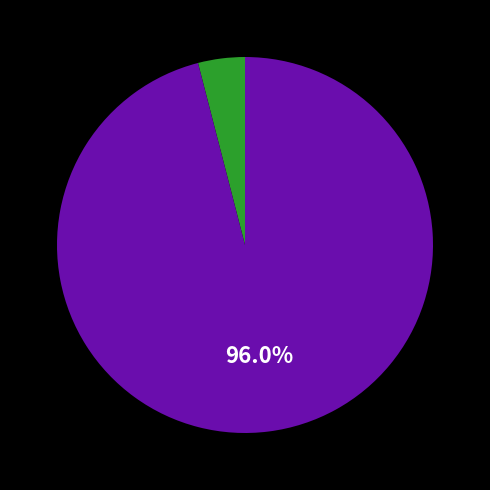

Is there any slice that represents more than half of the pie?

Yes